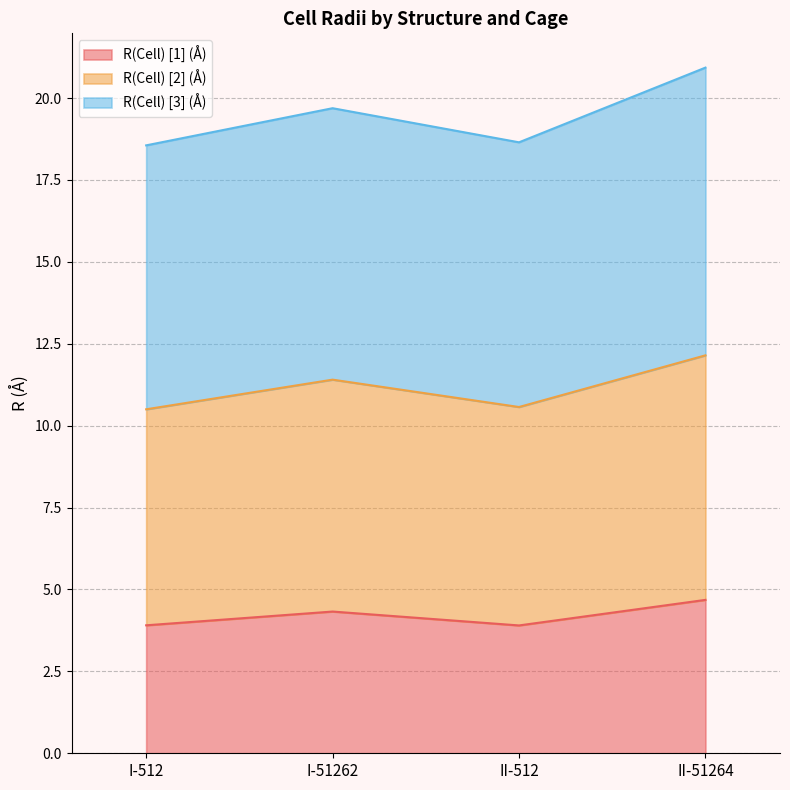

At how many categories does at least one series exceed 20?

1